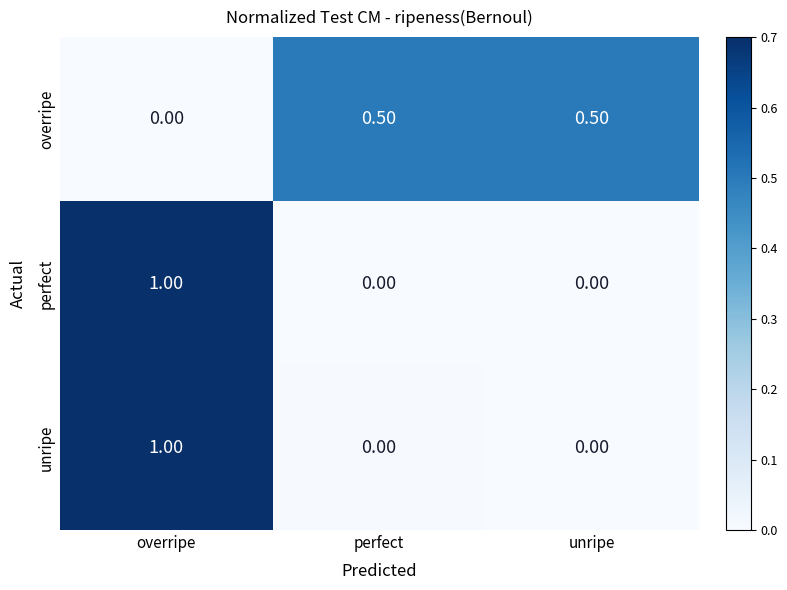

What is the spread (max minus min) of values at overripe?

1.0